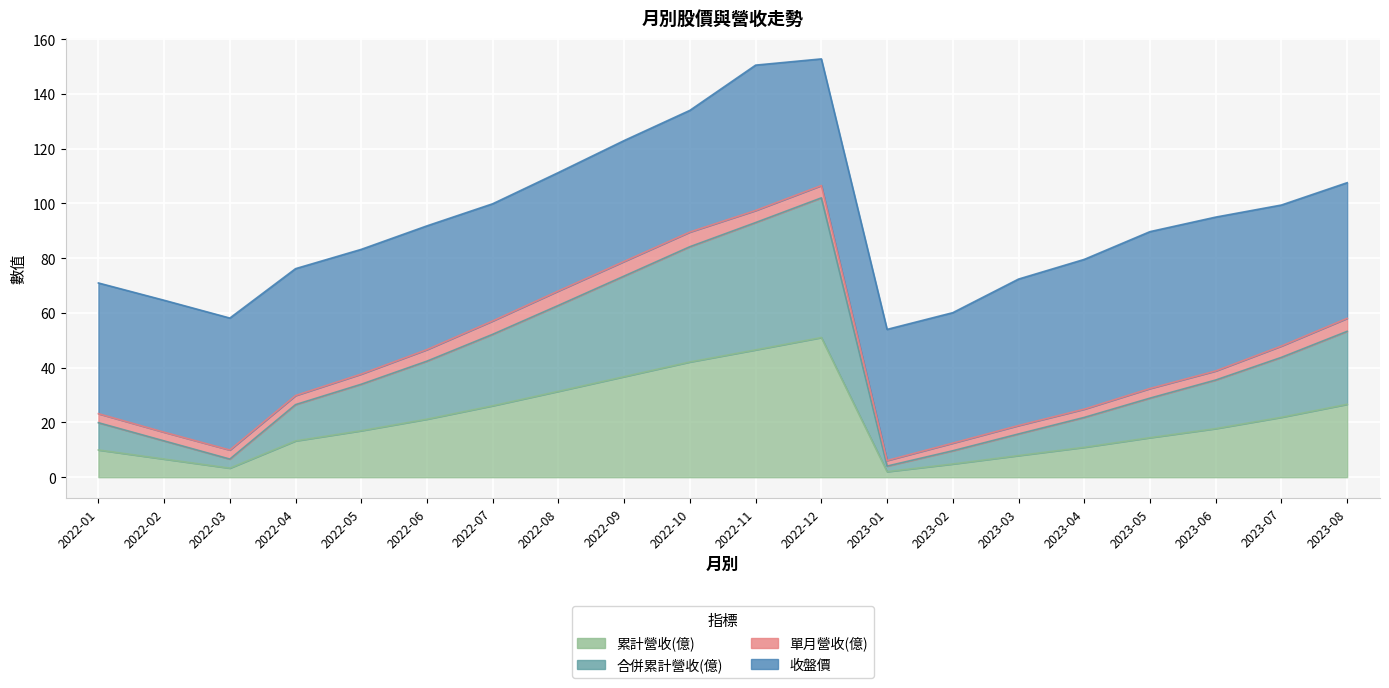

Which series changed the most between 2022-03 and 2022-04?

合併累計營收(億)